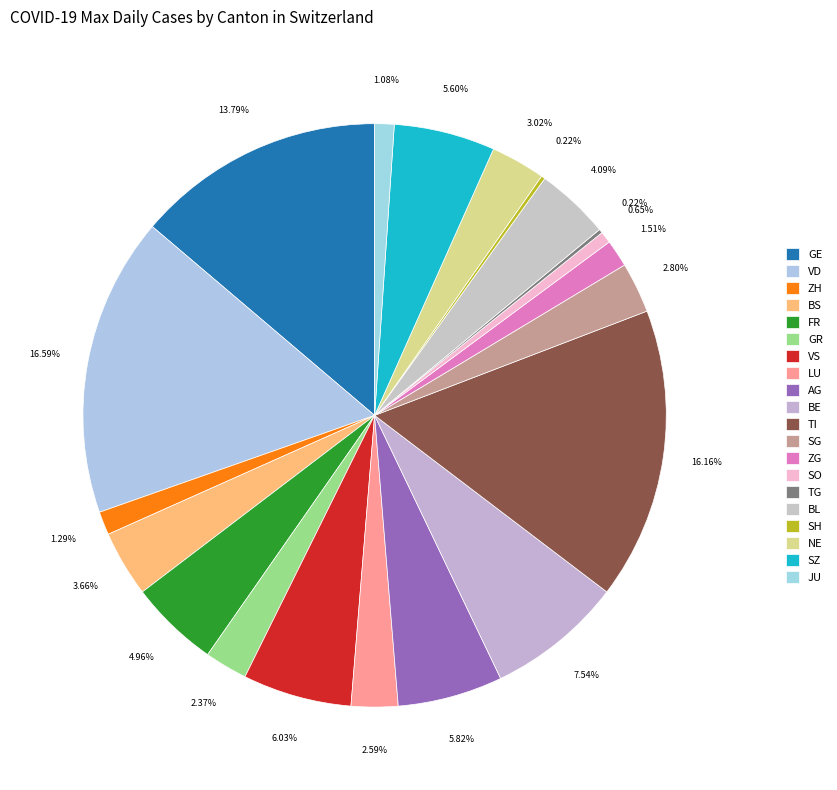

To the nearest percent, what is the combined percentage of JU and ZG?

3%